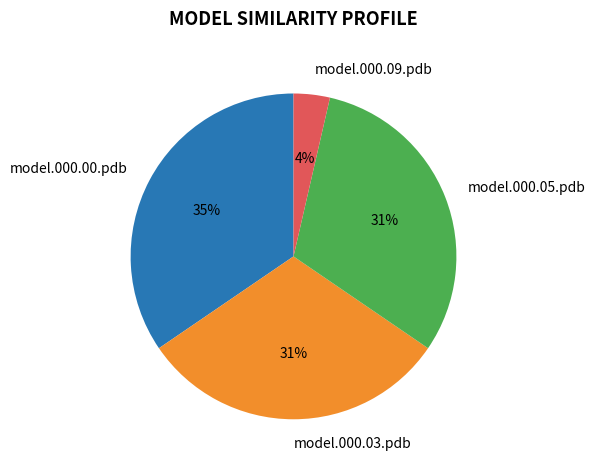

Is model.000.09.pdb the majority of the pie?

No